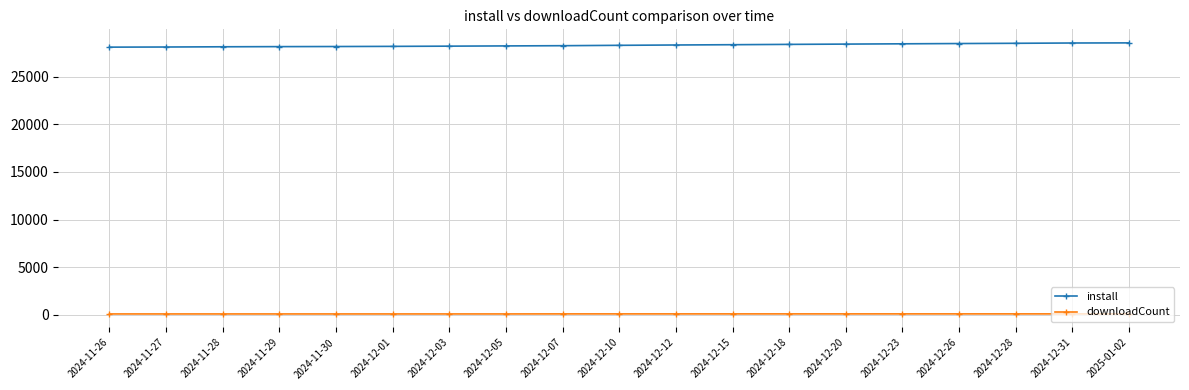

What are all the series names shown in the legend?

install, downloadCount